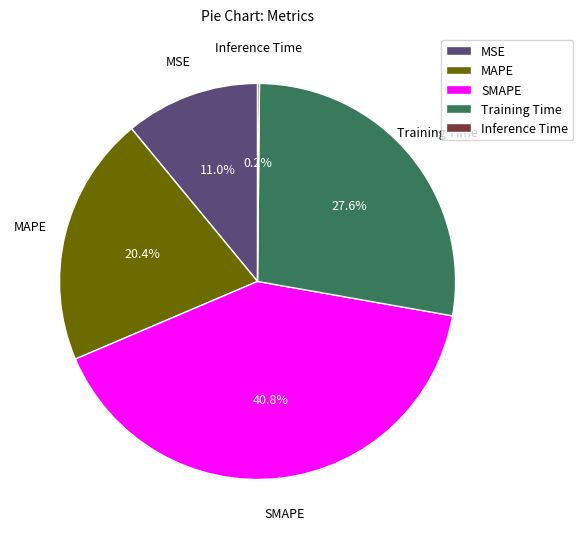

What percentage is NOT represented by Training Time?

72.4%